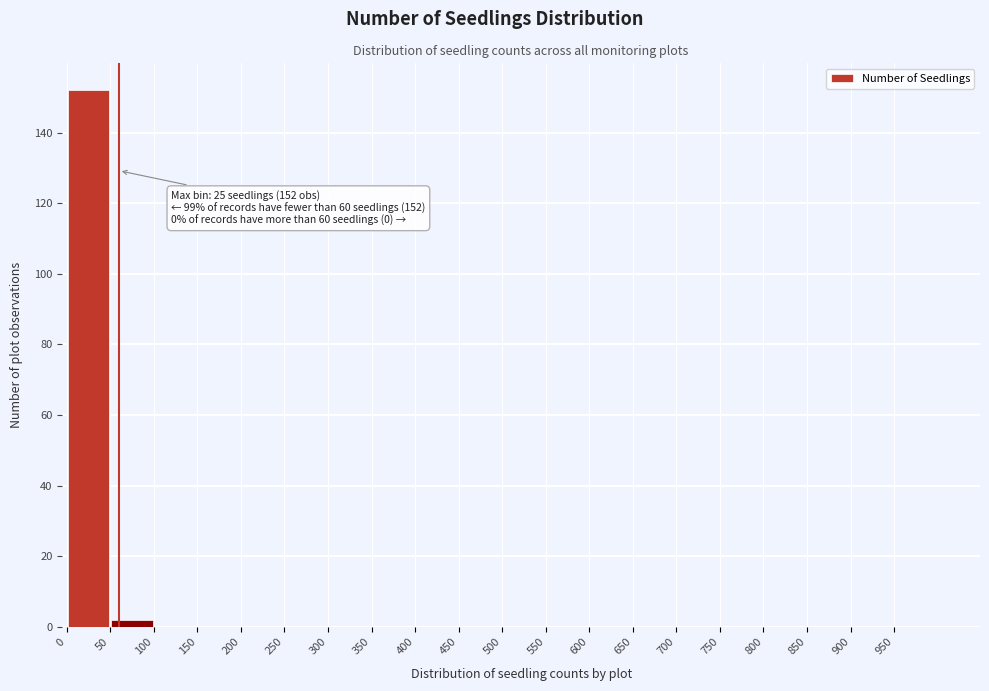

Which range on the x-axis has the tallest bar?

0 to 50